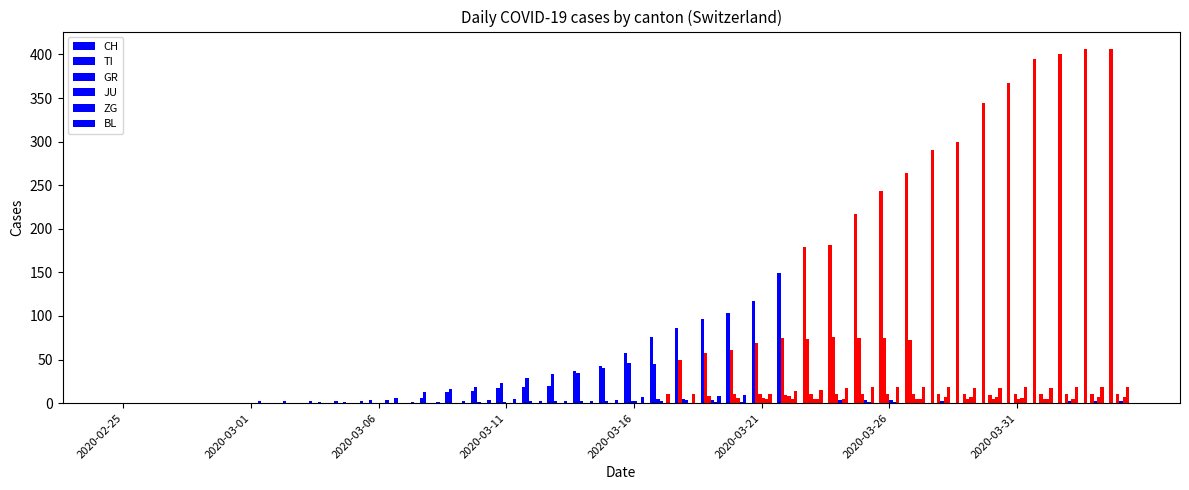

Are the bars grouped side by side (vs. stacked)?

Yes